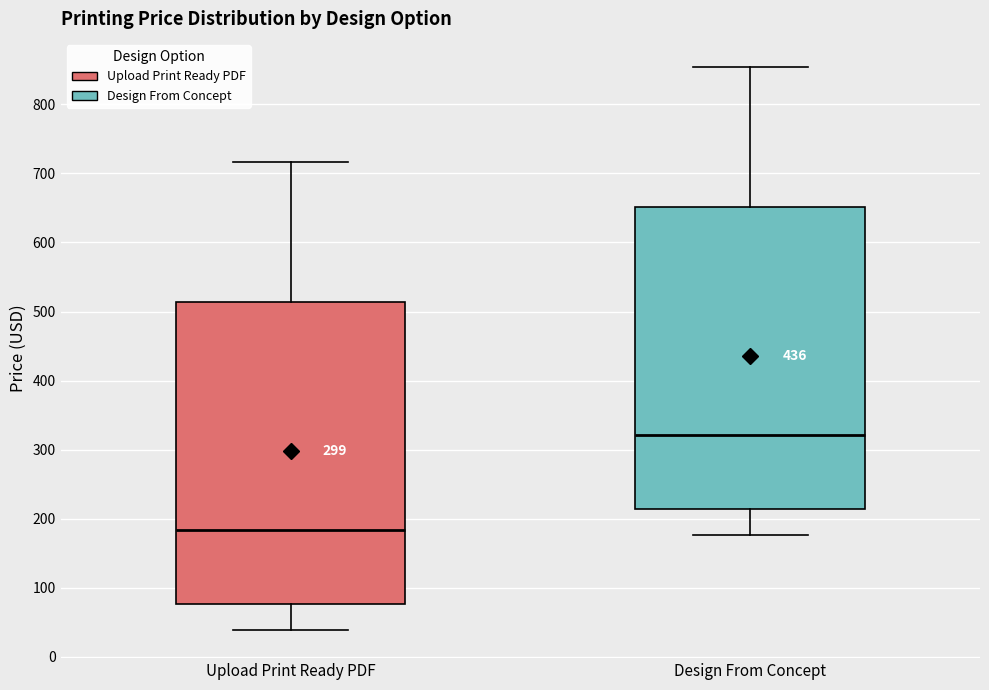

Reading left to right, transcribe this box plot: for each box, give where its median line is, the range the box spans, and where its two whiskers end, as read against the y-axis. The values are not printed on the chart, so give them approximately, as read against the axis.

Upload Print Ready PDF: median 180, box 80 to 510, whiskers 40 to 720
Design From Concept: median 320, box 210 to 650, whiskers 180 to 850